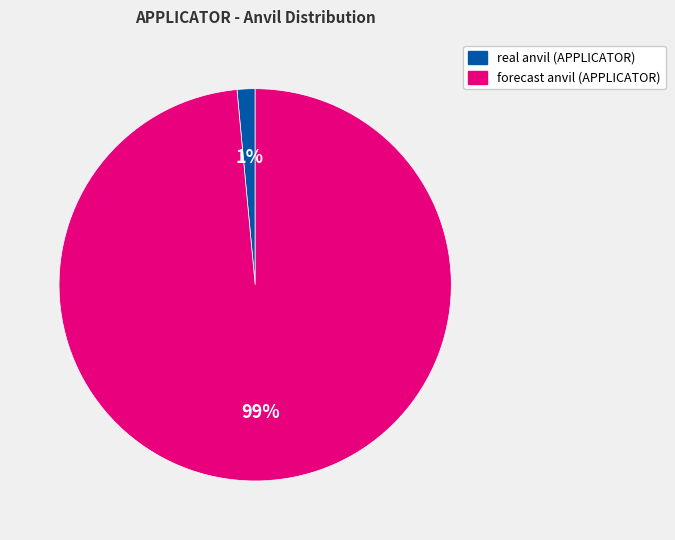

Is there any slice that represents more than half of the pie?

Yes